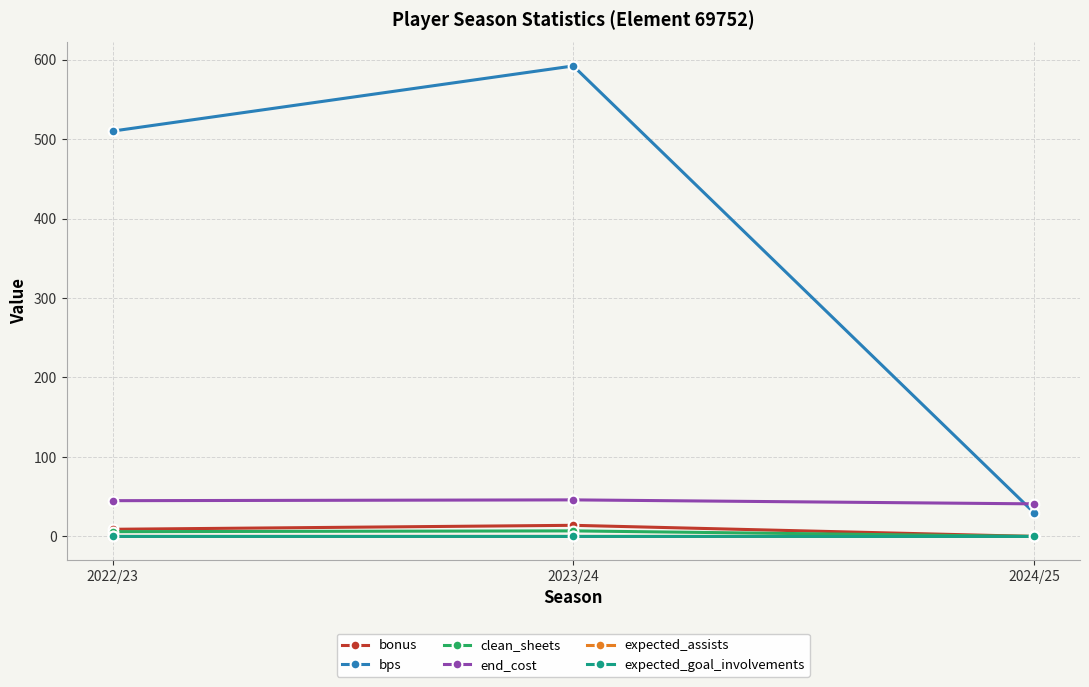

At which label does expected_goal_involvements reach its peak?

2022/23